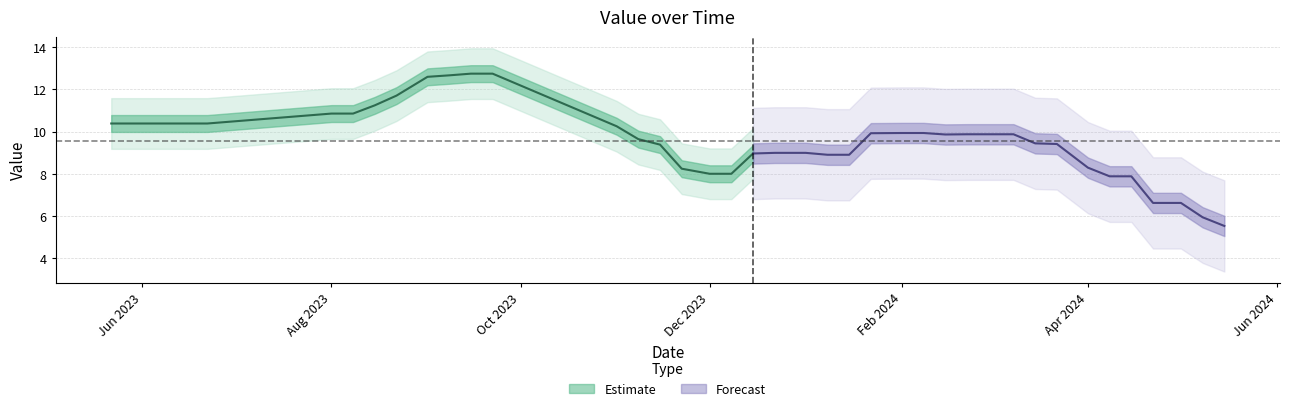

Which has a higher value, 2024-05-15 or 2024-04-01?

2024-04-01